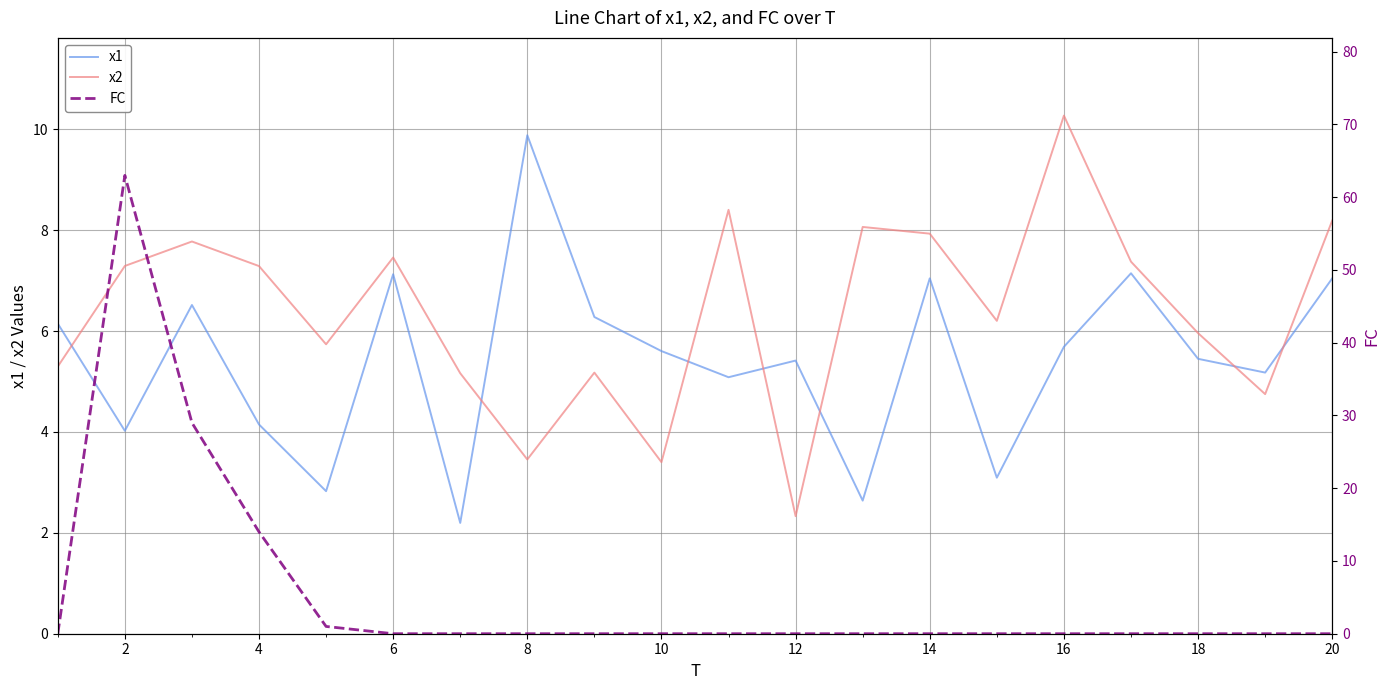

What is the minimum value for x2?

2.3